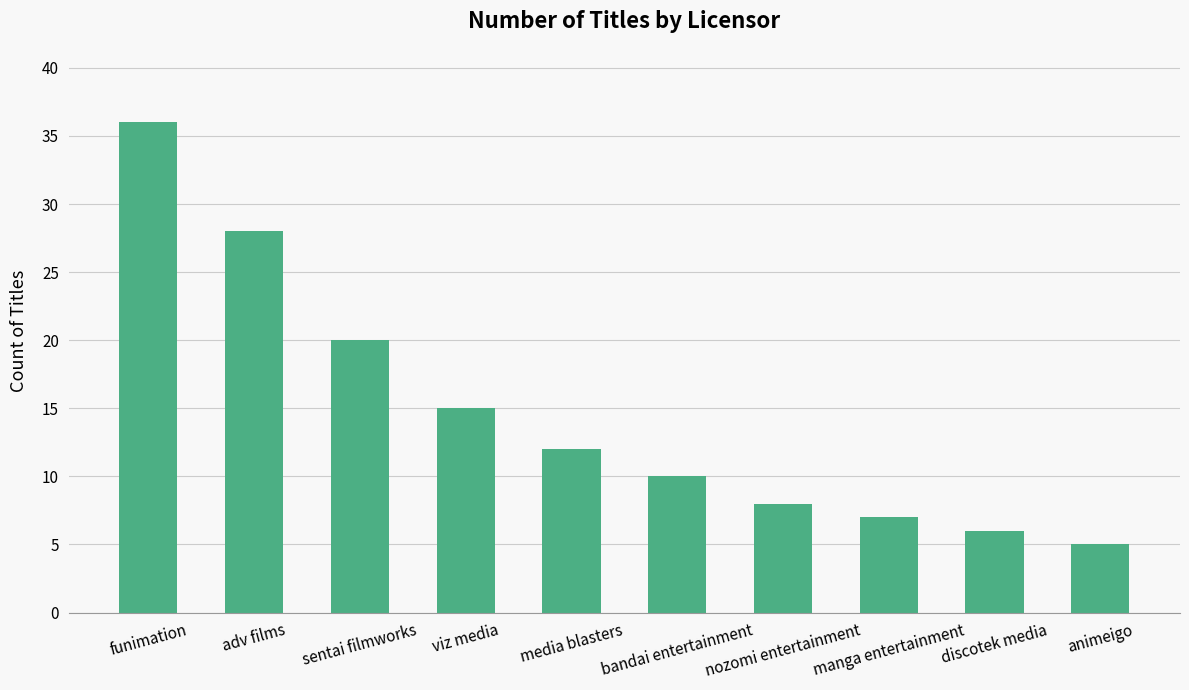

How many values are below 12?

5